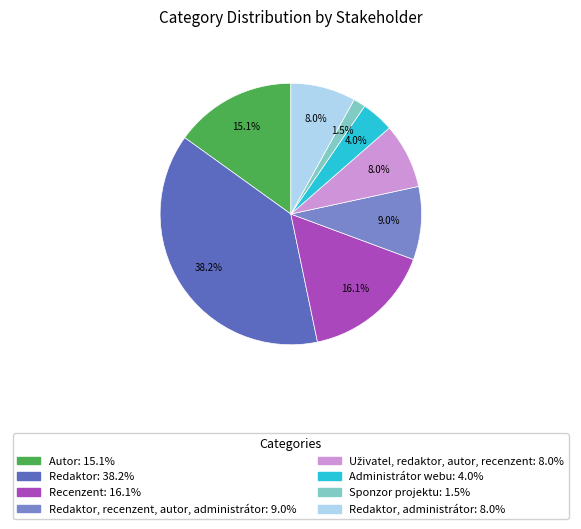

Is there a majority slice in this chart?

No